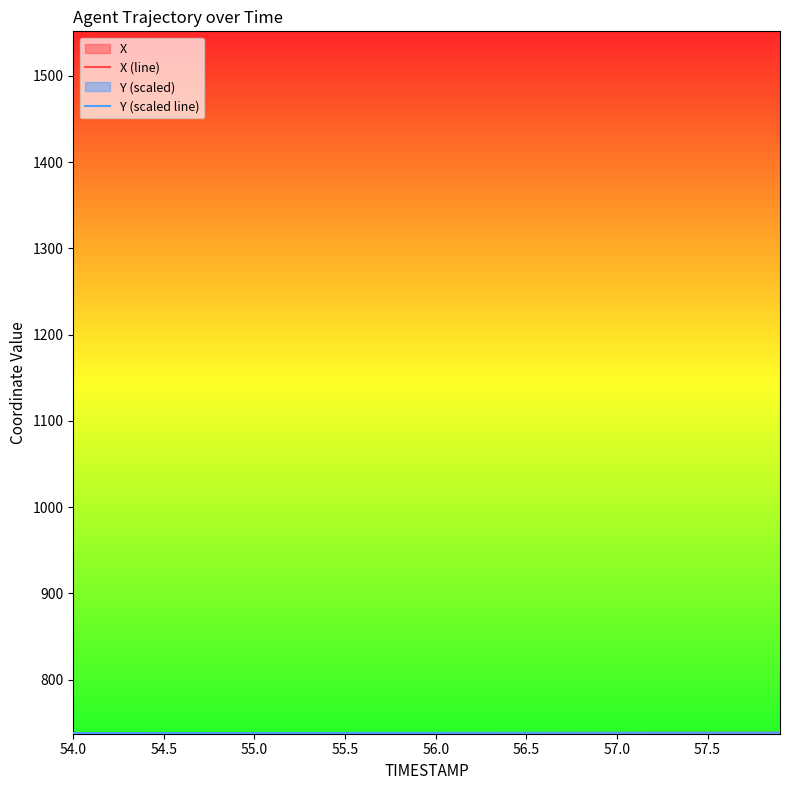

True or false: X (line) has a value of 737.9 at 54.0.

True